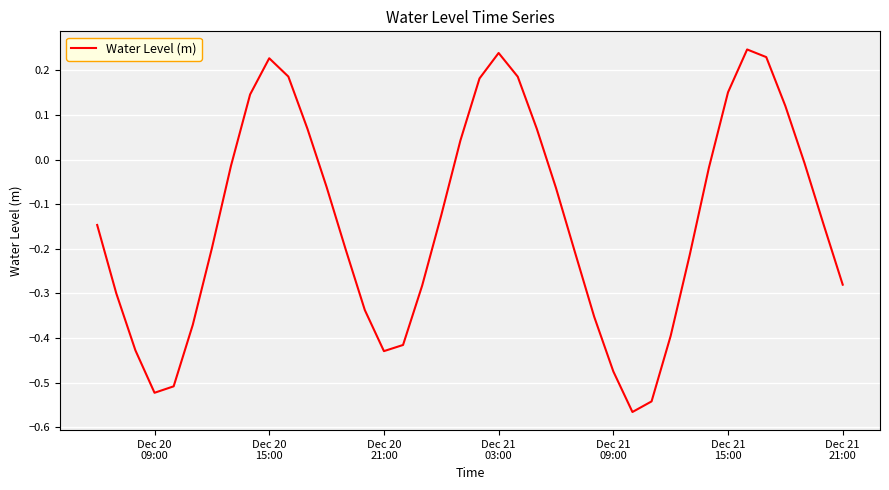

What is the difference between the maximum and minimum values?

0.8